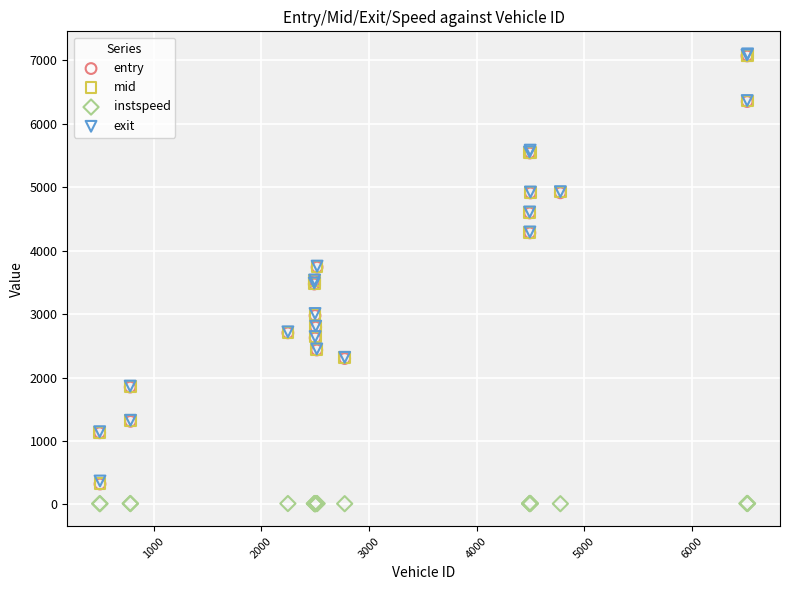

Which series reaches the minimum Y coordinate?

instspeed